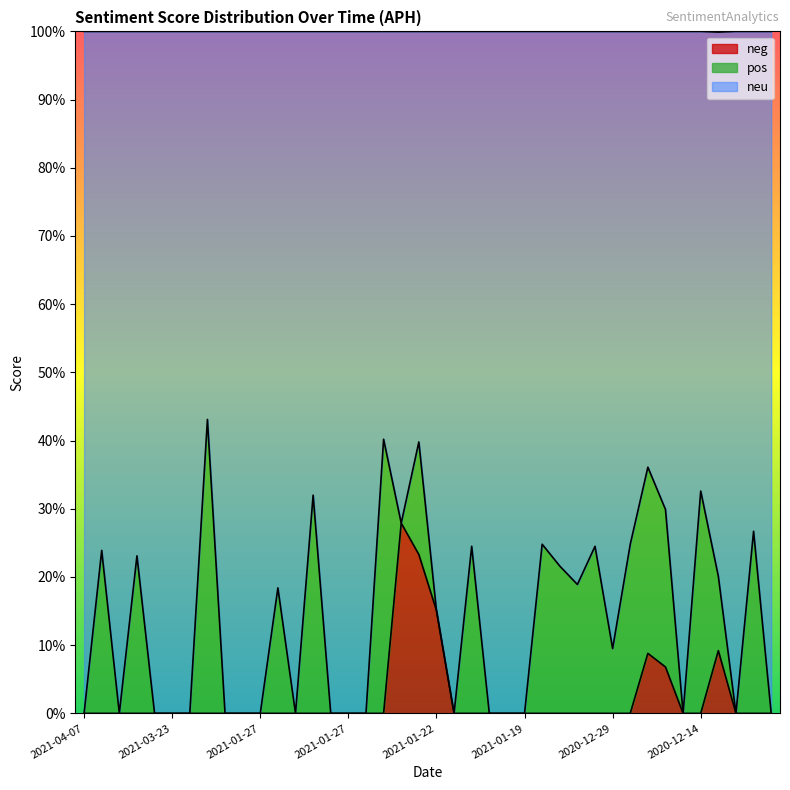

What are all the series names shown in the legend?

neg, pos, neu